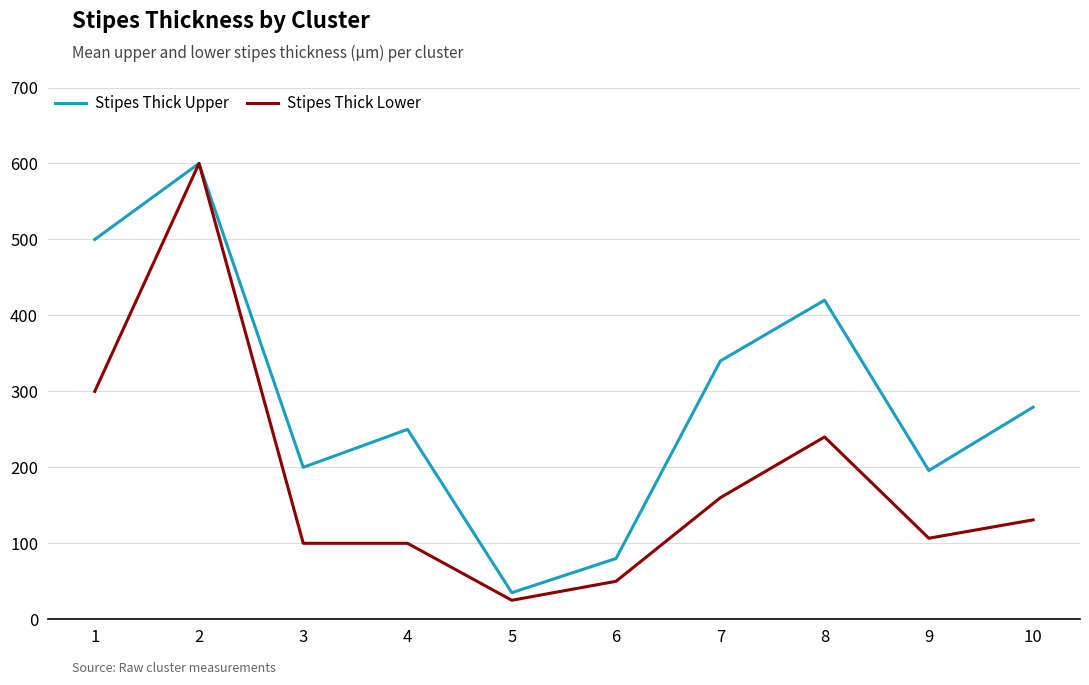

How many categories are shown in the chart?

10